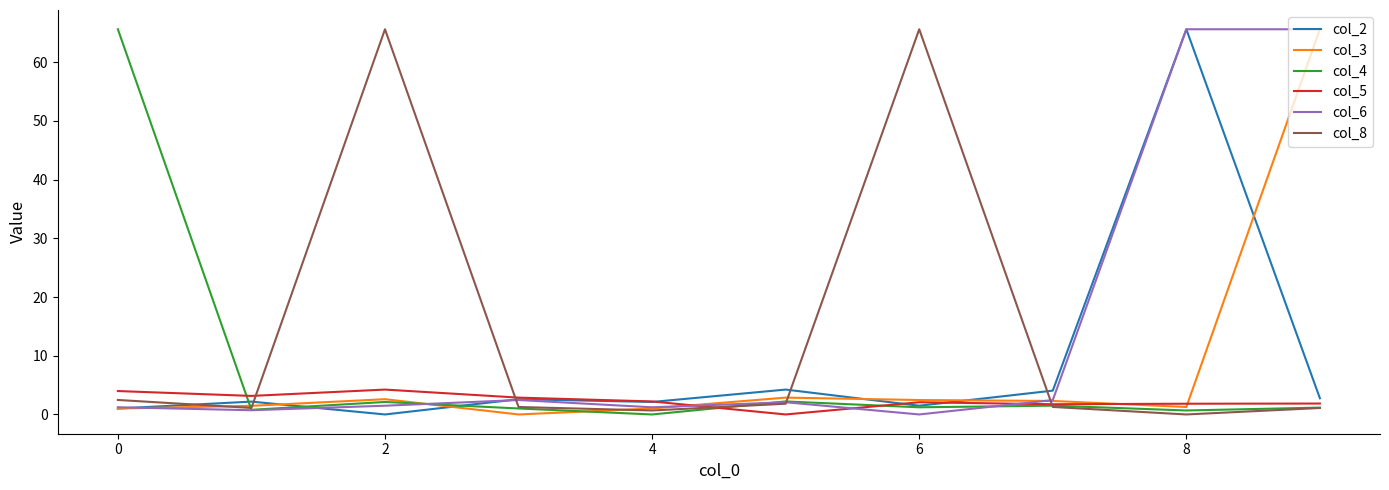

What is the maximum value for col_8?

65.6